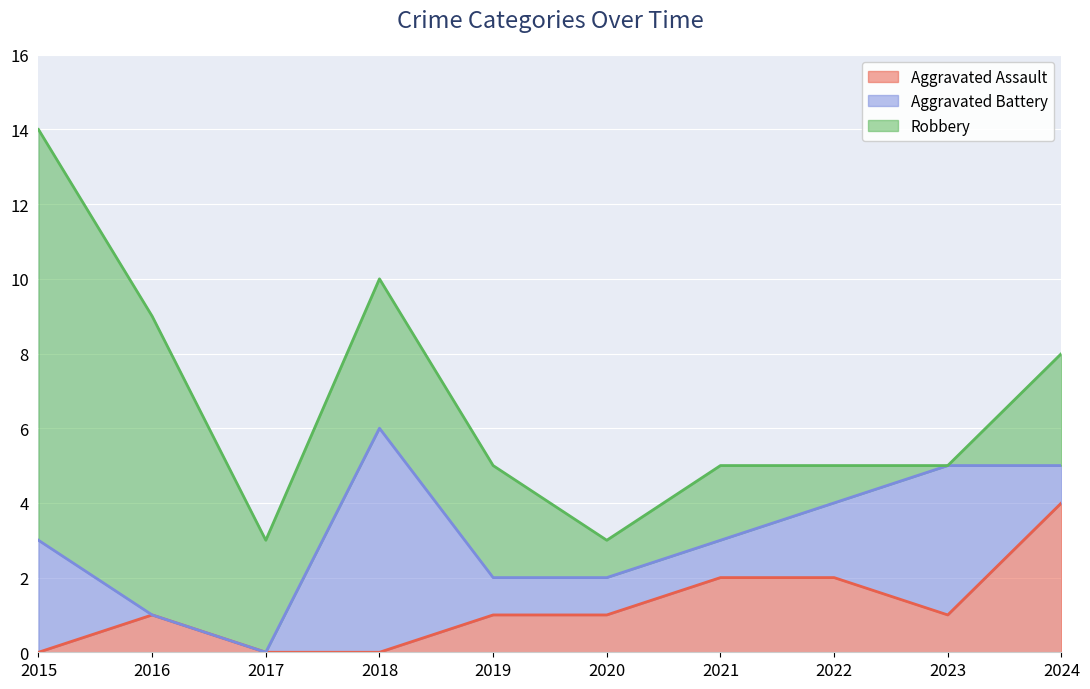

What is the sum of the Robbery values at 2022 and 2016?

9